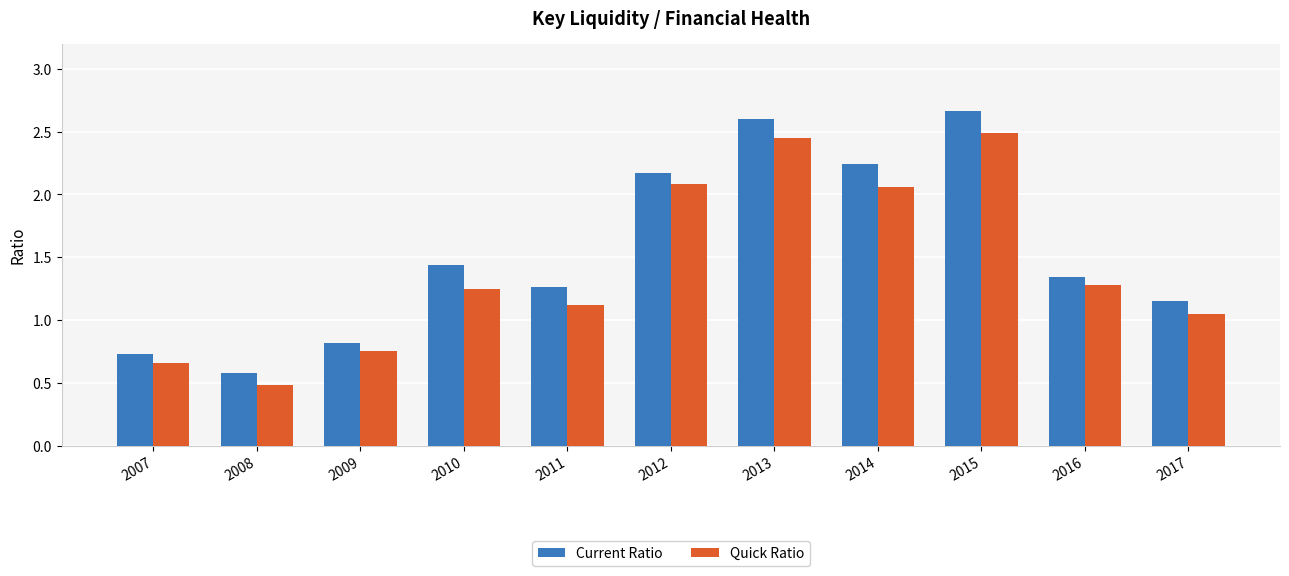

What is the difference between the second highest and second lowest values in the Quick Ratio series?

1.8